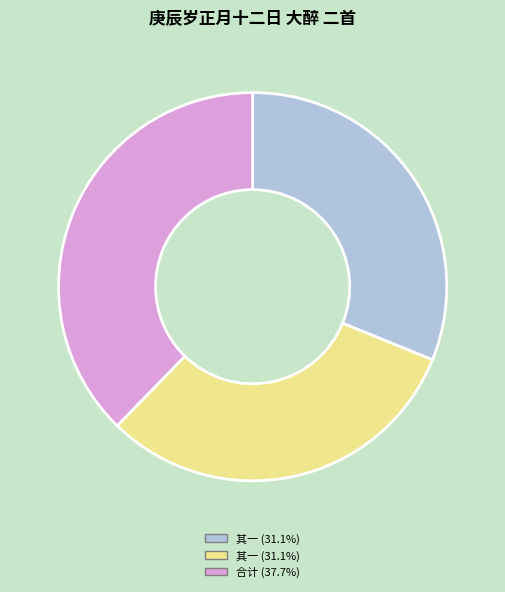

Is there any slice that represents more than half of the pie?

No